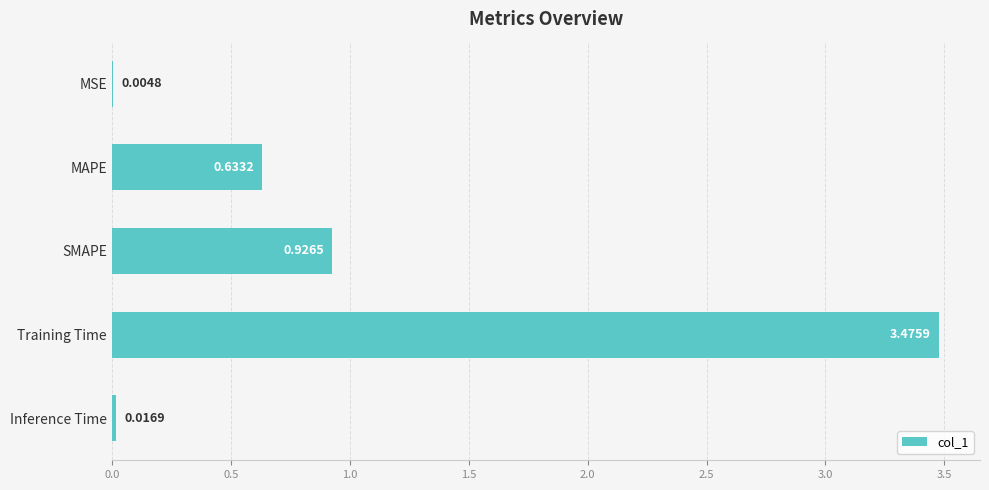

What is the sum of the values at Inference Time and MAPE?

0.7